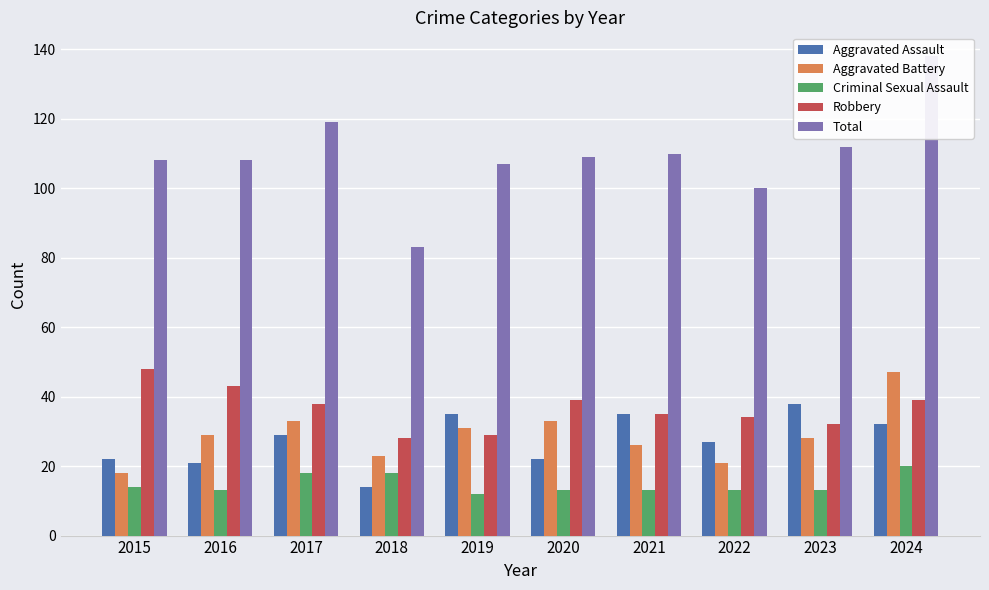

What is the difference between the highest and lowest values at 2015?

94